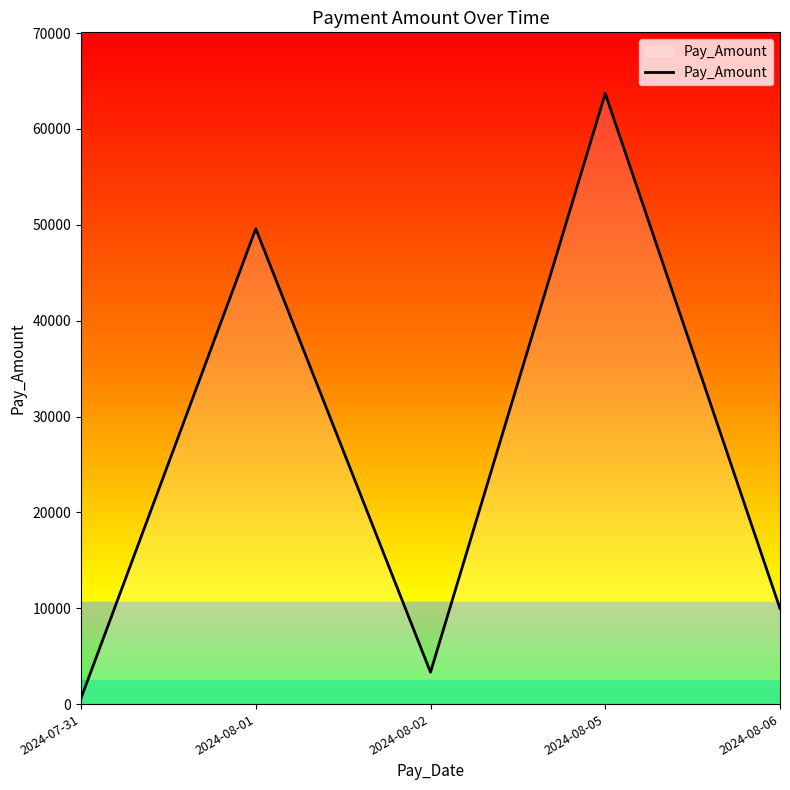

What is the change in value from 2024-07-31 to 2024-08-01?

+48990.2